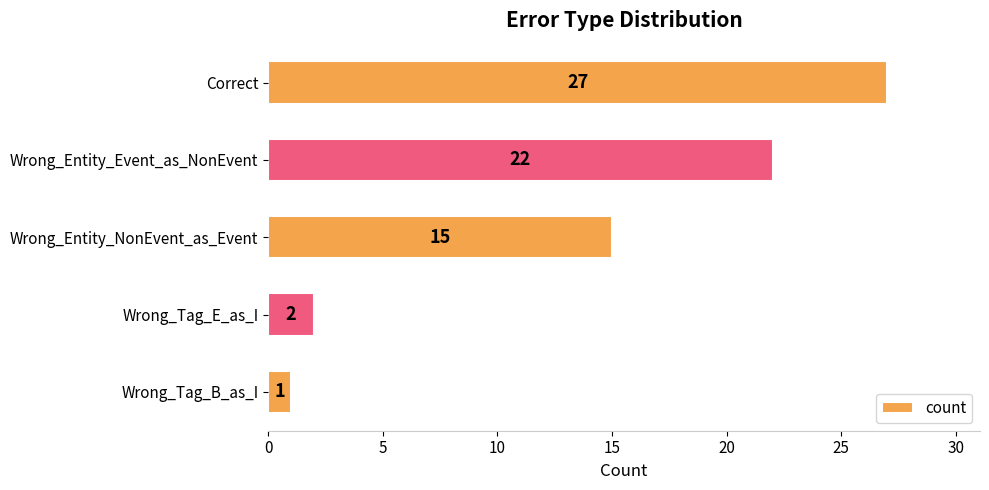

Which category has the lowest value across all series?

Wrong_Tag_B_as_I